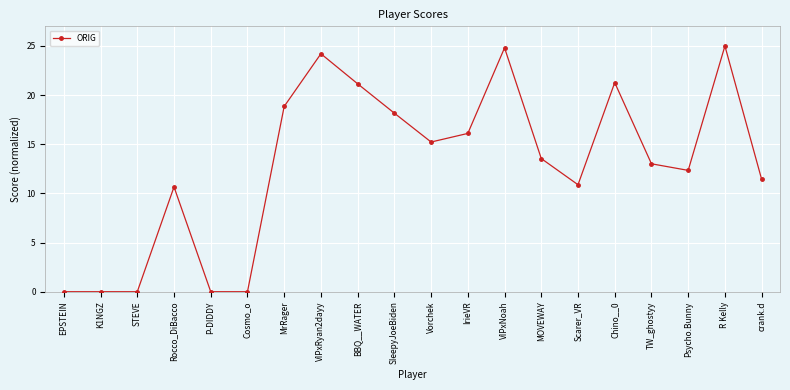

Where is the data nearest to the value 12?

Psycho.Bunny